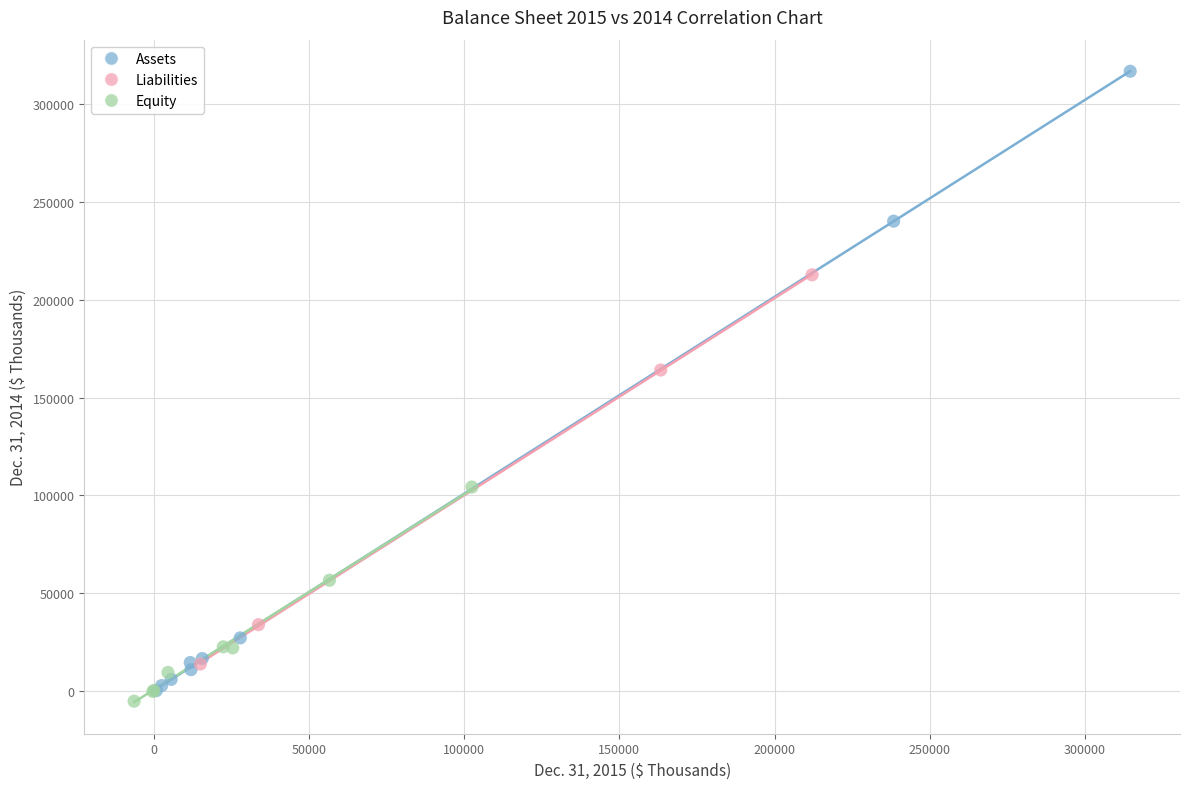

Which series reaches the maximum Y coordinate?

Assets